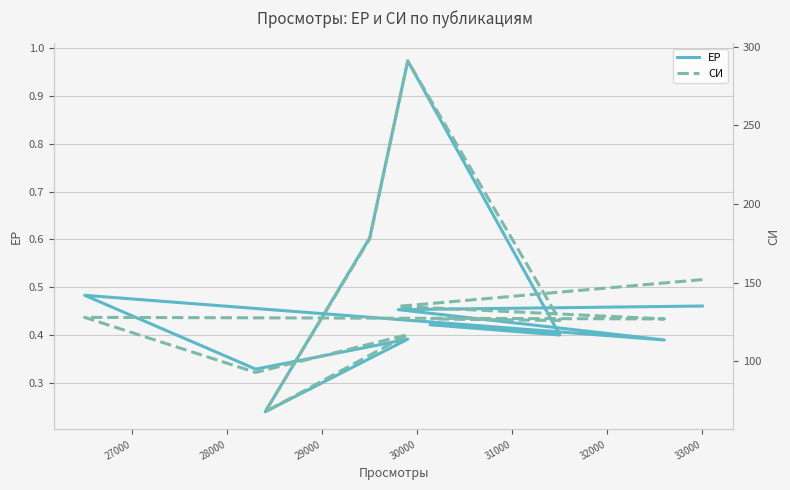

How many interior local peaks does the СИ series have?

3